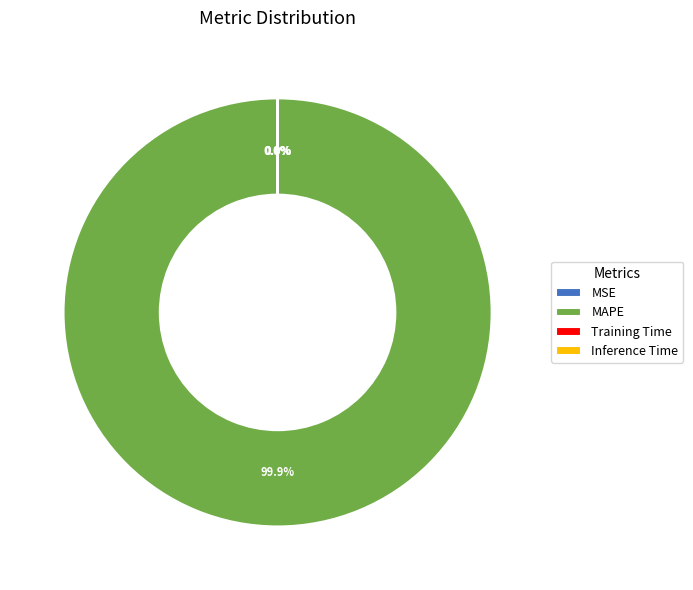

Which slice represents more than half of the pie?

MAPE